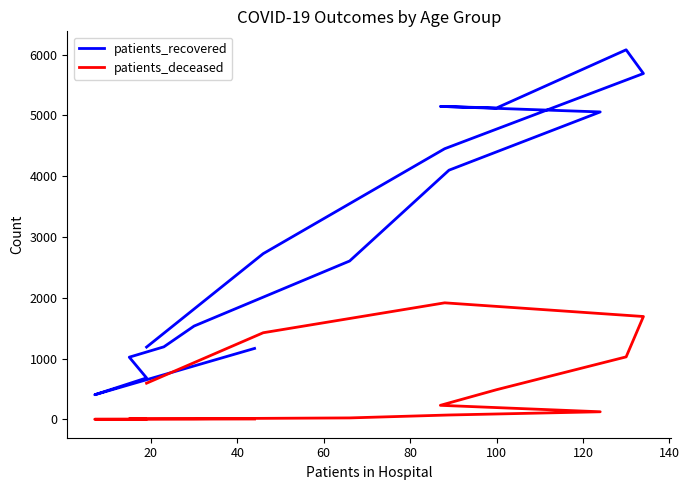

How many interior local valleys does the patients_recovered series have?

2